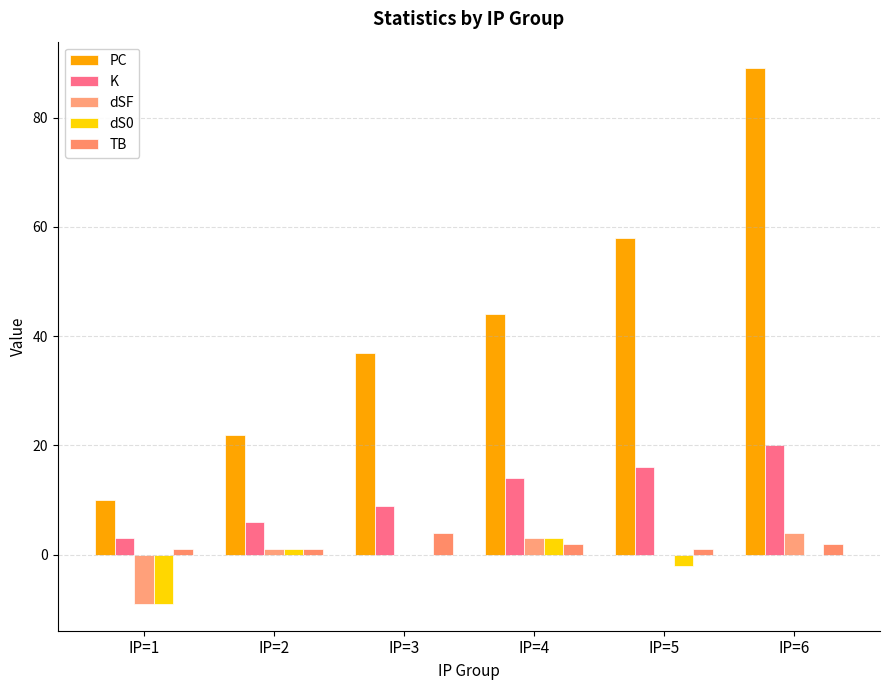

Does the chart contain stacked bars?

No